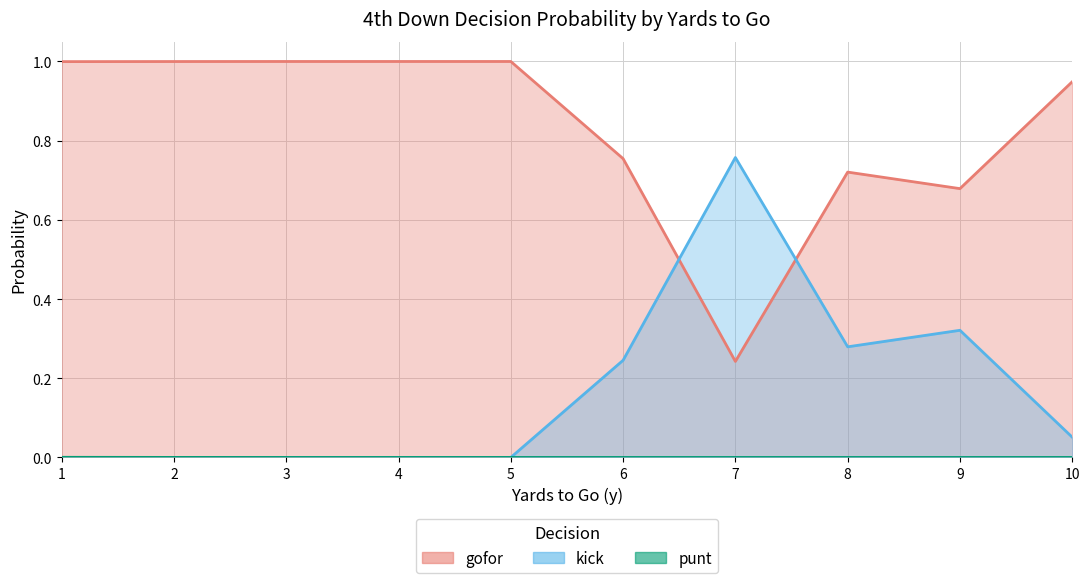

At which label is punt closest to 0?

1